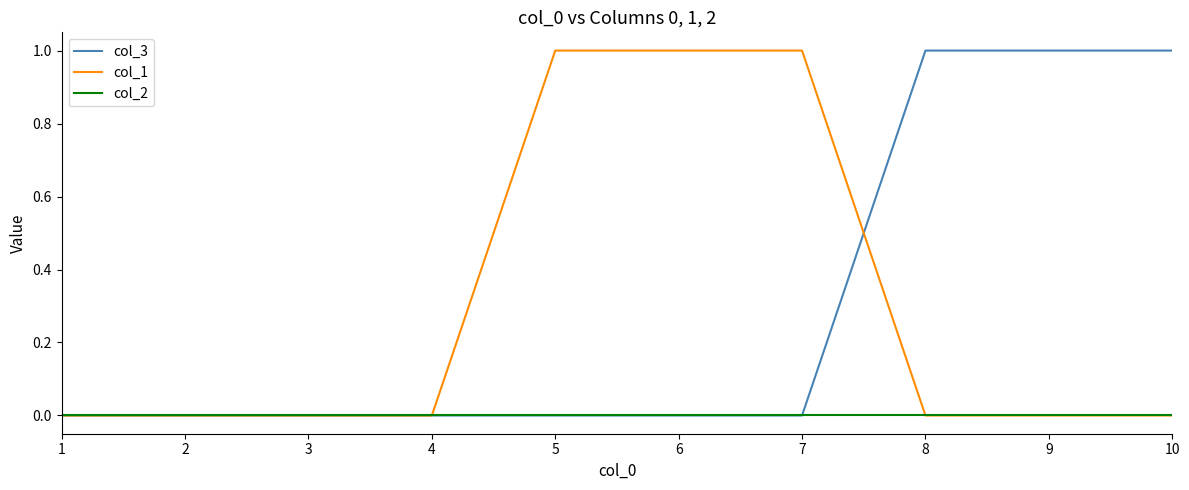

Reading left to right, transcribe all the data shown in this chart.

col_3: 1=0	2=0	3=0	4=0	5=0	6=0	7=0	8=1	9=1	10=1
col_1: 1=0	2=0	3=0	4=0	5=1	6=1	7=1	8=0	9=0	10=0
col_2: 1=0	2=0	3=0	4=0	5=0	6=0	7=0	8=0	9=0	10=0